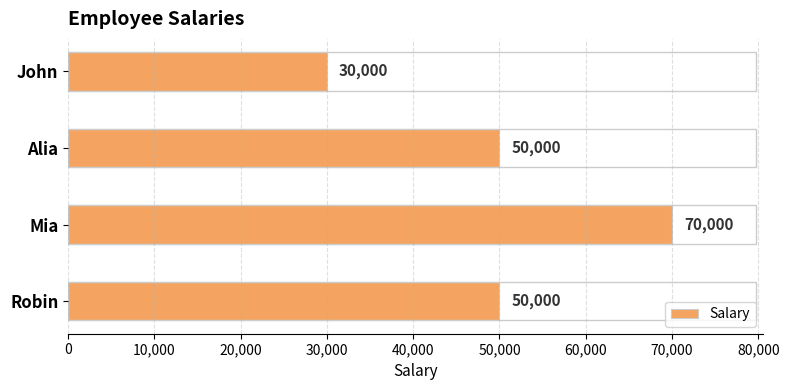

How many distinct data groups are displayed?

1